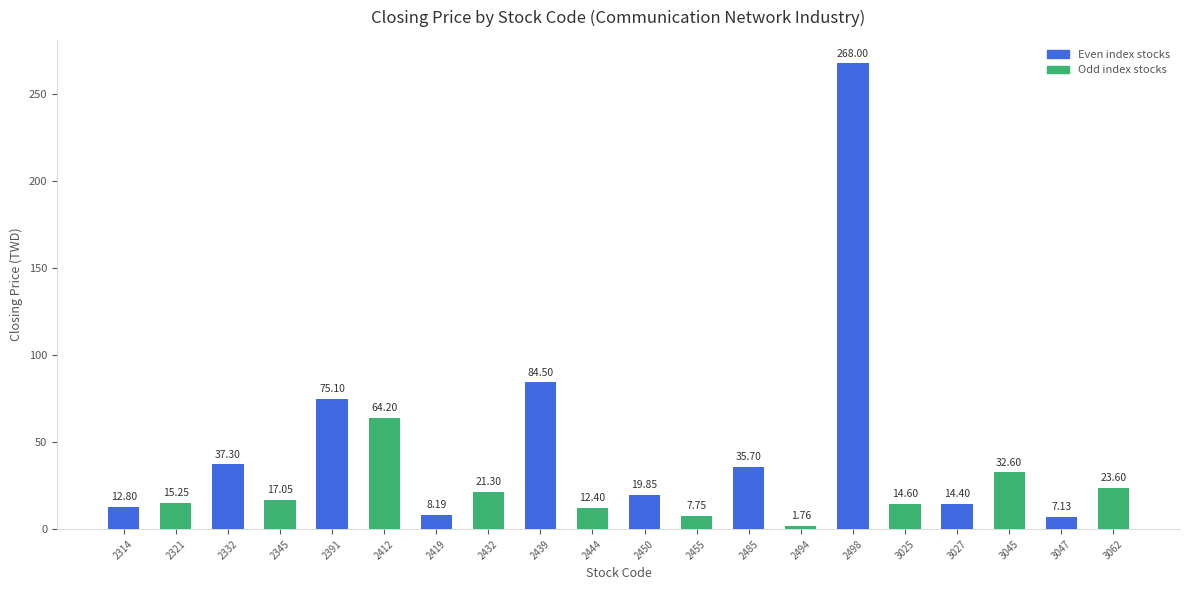

Are the bars horizontal?

No